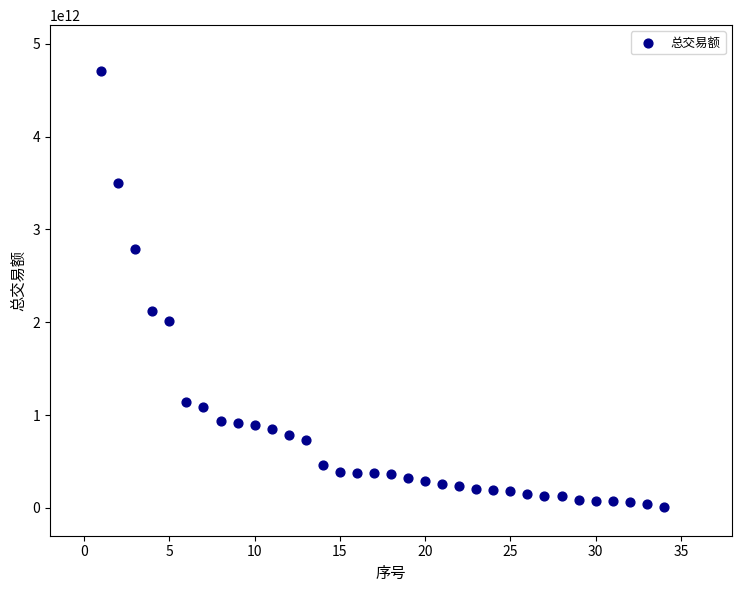

What Y value in the scatter plot is closest to 2361258997589?

2120822018074.6